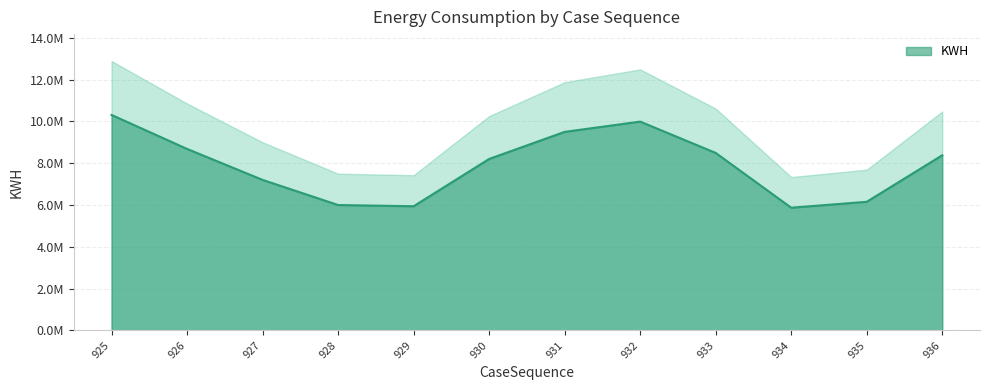

Is it true that the value at 932 is 9992966.4?

True